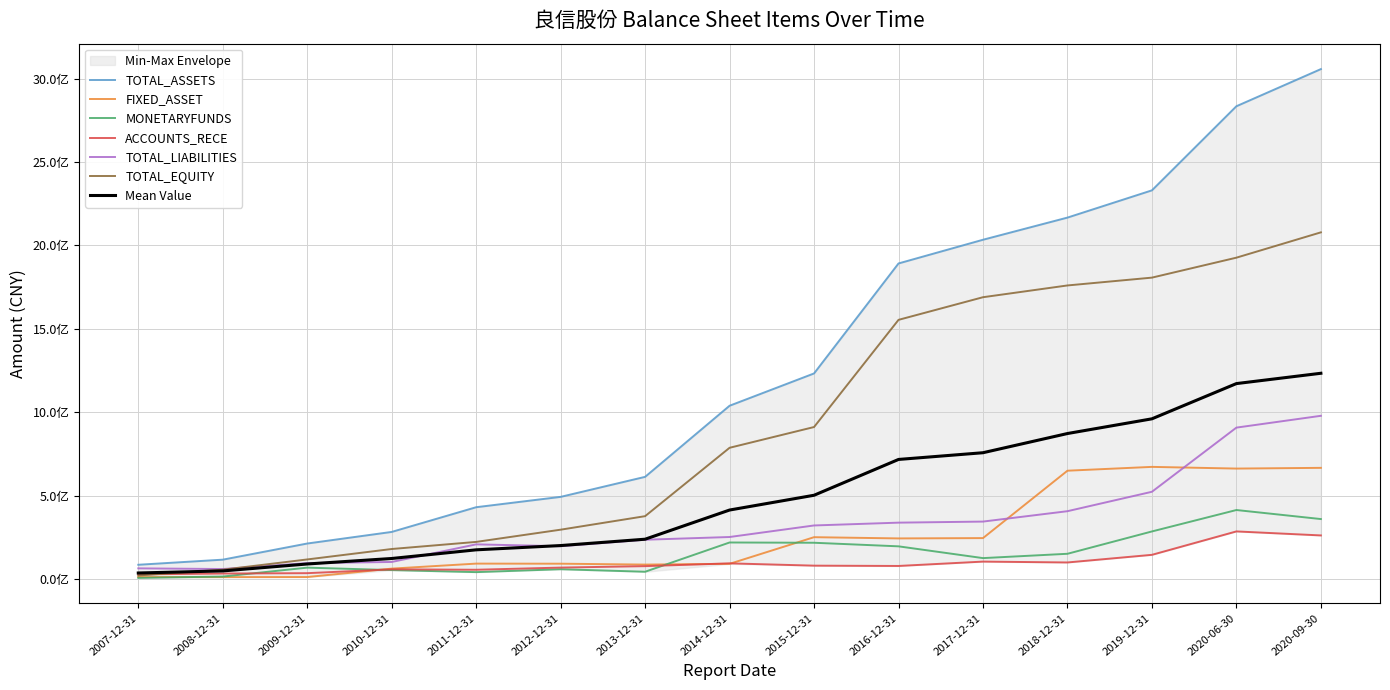

Reading left to right, list all the values displayed in this chart.

TOTAL_ASSETS: 2007-12-31=85649686.4	2008-12-31=116209536.1	2009-12-31=212973402.0	2010-12-31=282461607.1	2011-12-31=430547903.9	2012-12-31=492556496.5	2013-12-31=612545404.4	2014-12-31=1038756302.5	2015-12-31=1232299602.9	2016-12-31=1891540971.5	2017-12-31=2033583415.1	2018-12-31=2166400281.2	2019-12-31=2329648816.2	2020-06-30=2833795083.1	2020-09-30=3056326901.8
FIXED_ASSET: 2007-12-31=12123437.2	2008-12-31=11583597.7	2009-12-31=12088738.5	2010-12-31=62456541.1	2011-12-31=92521454.1	2012-12-31=92028245.0	2013-12-31=86679446.0	2014-12-31=91240052.5	2015-12-31=250916204.8	2016-12-31=243545459.1	2017-12-31=245468029.3	2018-12-31=649365512.3	2019-12-31=672303274.5	2020-06-30=662142798.4	2020-09-30=666477206.3
MONETARYFUNDS: 2007-12-31=6889535.7	2008-12-31=15003012.6	2009-12-31=68397312.5	2010-12-31=53684178.2	2011-12-31=41537518.3	2012-12-31=58860367.6	2013-12-31=43804121.7	2014-12-31=219112057.3	2015-12-31=217557649.7	2016-12-31=196066195.3	2017-12-31=125504172.5	2018-12-31=151419637.8	2019-12-31=285295874.6	2020-06-30=413721926.2	2020-09-30=359590312.1
ACCOUNTS_RECE: 2007-12-31=27867587.7	2008-12-31=33054366.4	2009-12-31=35229326.2	2010-12-31=58227573.2	2011-12-31=55719900.7	2012-12-31=68711283.3	2013-12-31=77310364.9	2014-12-31=94099832.1	2015-12-31=80321703.2	2016-12-31=78454462.5	2017-12-31=104618311.8	2018-12-31=99444859.5	2019-12-31=145171038.8	2020-06-30=285502768.3	2020-09-30=261461018.2
TOTAL_LIABILITIES: 2007-12-31=64071908.9	2008-12-31=60095180.5	2009-12-31=95458404.7	2010-12-31=102391529.4	2011-12-31=207933678.9	2012-12-31=196677448.3	2013-12-31=235631216.4	2014-12-31=252017197.4	2015-12-31=321188808.2	2016-12-31=338052065.2	2017-12-31=344420095.6	2018-12-31=406707427.8	2019-12-31=523082944.0	2020-06-30=907617237.4	2020-09-30=978417381.9
TOTAL_EQUITY: 2007-12-31=21577777.5	2008-12-31=56114355.6	2009-12-31=117514997.4	2010-12-31=180070077.7	2011-12-31=222614225.0	2012-12-31=295879048.1	2013-12-31=376914187.9	2014-12-31=786739105.1	2015-12-31=911110794.7	2016-12-31=1553488906.3	2017-12-31=1689163319.5	2018-12-31=1759692853.4	2019-12-31=1806565872.2	2020-06-30=1926177845.7	2020-09-30=2077909519.9